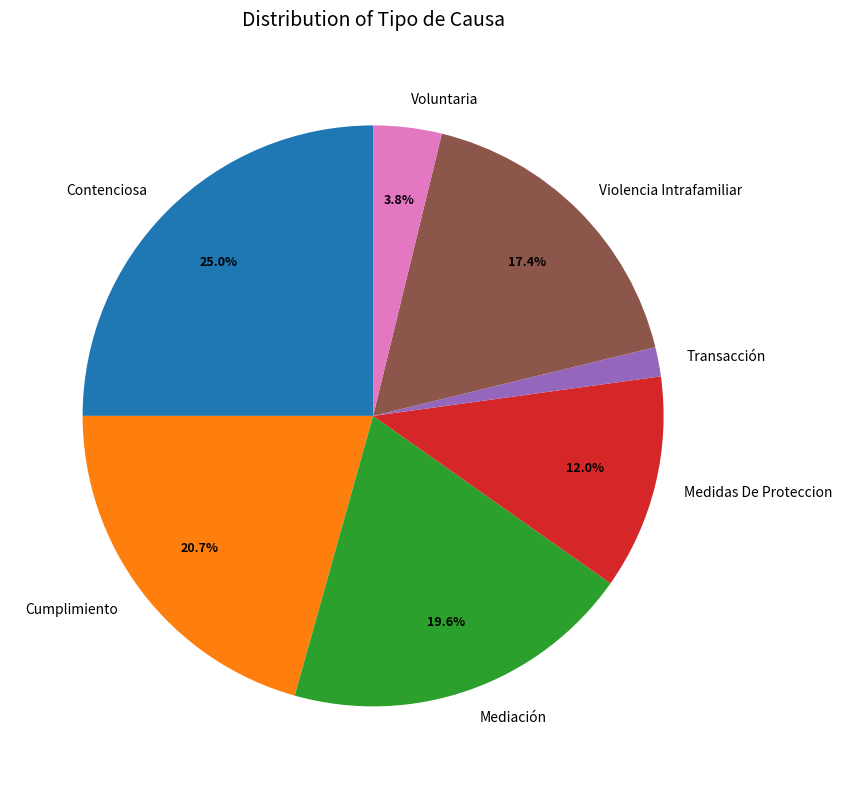

To the nearest percent, what percentage of the pie is Mediación?

20%